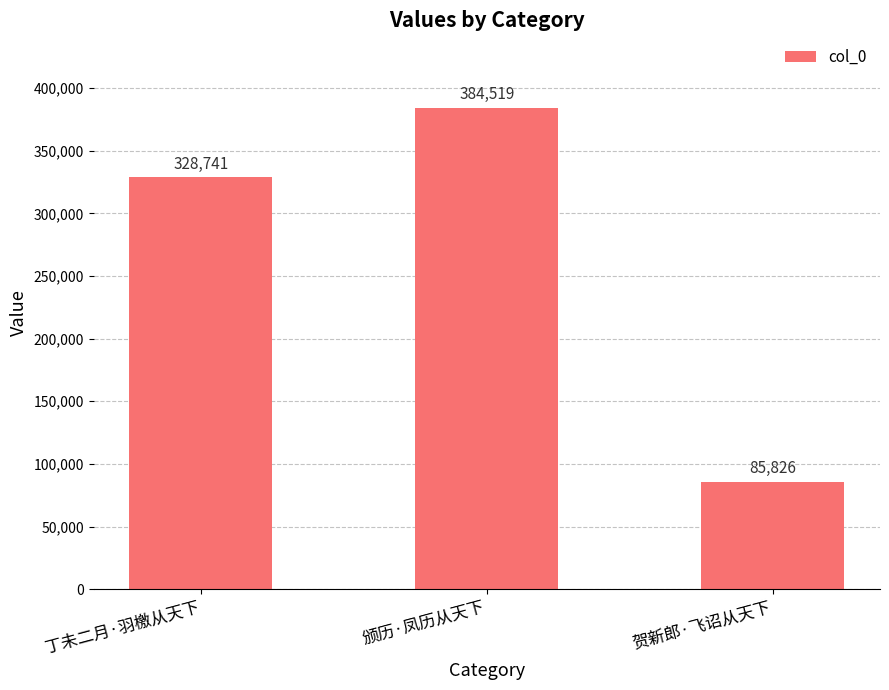

How many distinct data groups are displayed?

1